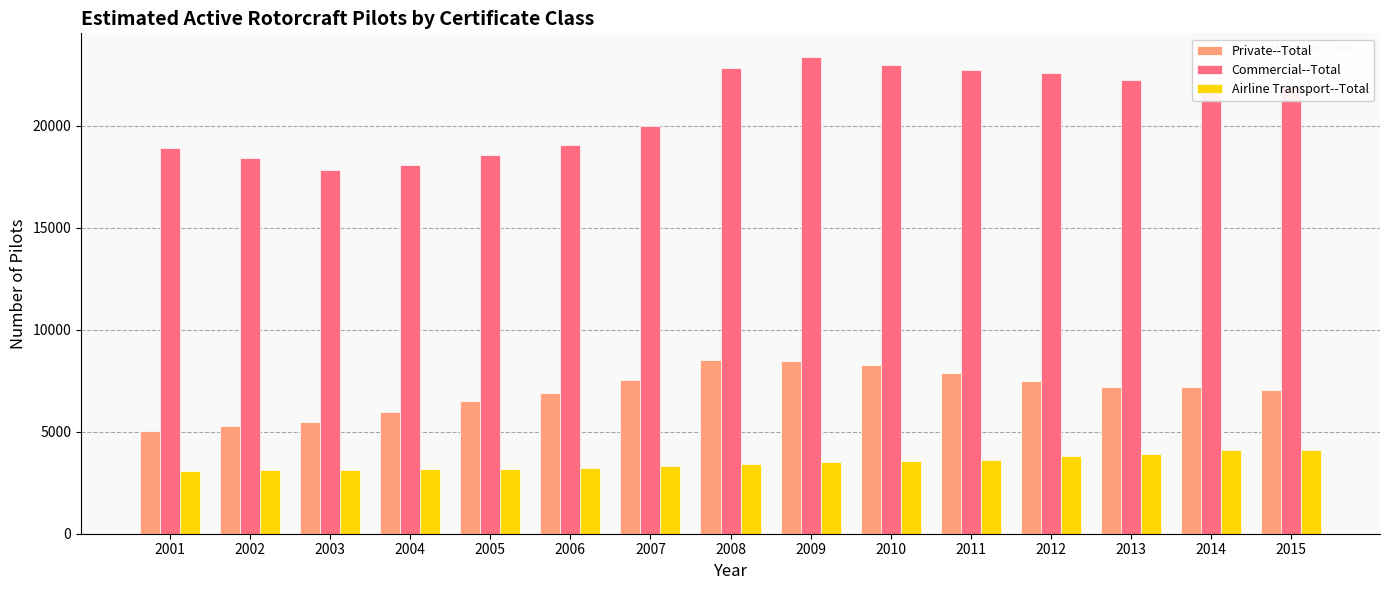

Between 2005 and 2013, which series saw the biggest shift?

Commercial--Total